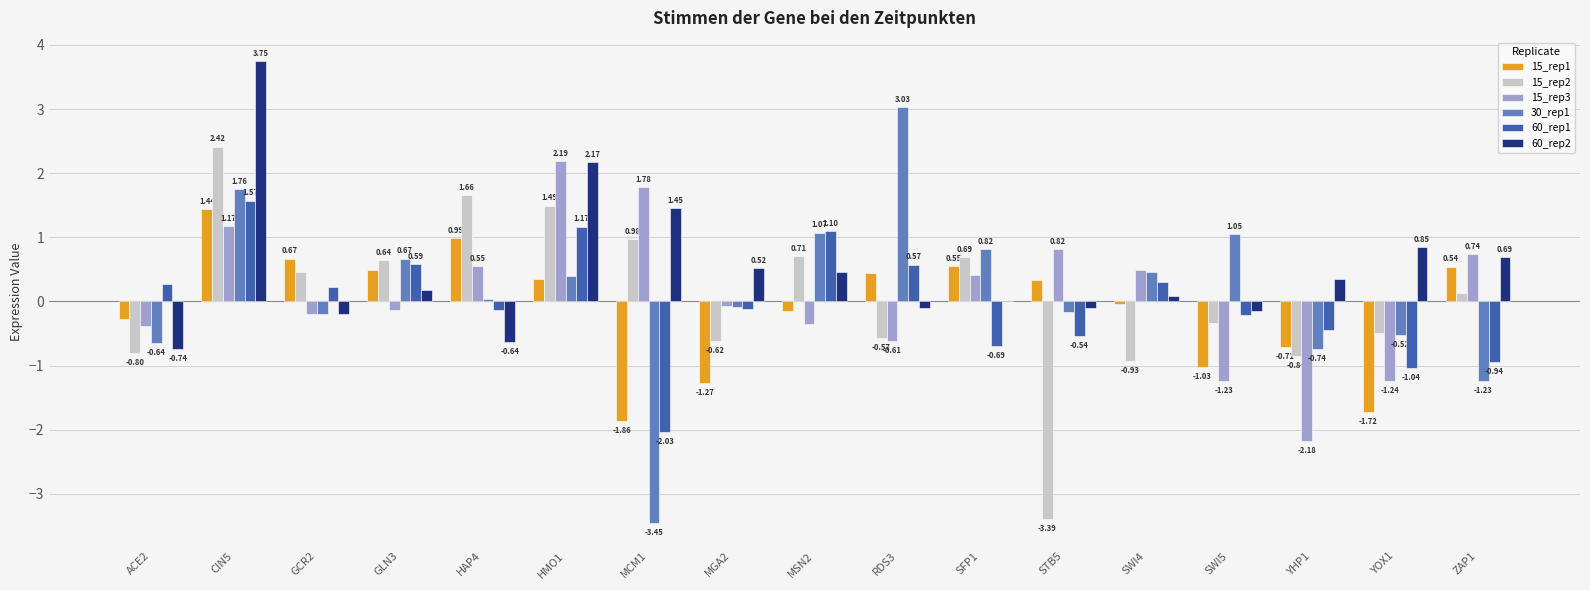

Between GCR2 and YOX1, which series saw the biggest shift?

15_rep1